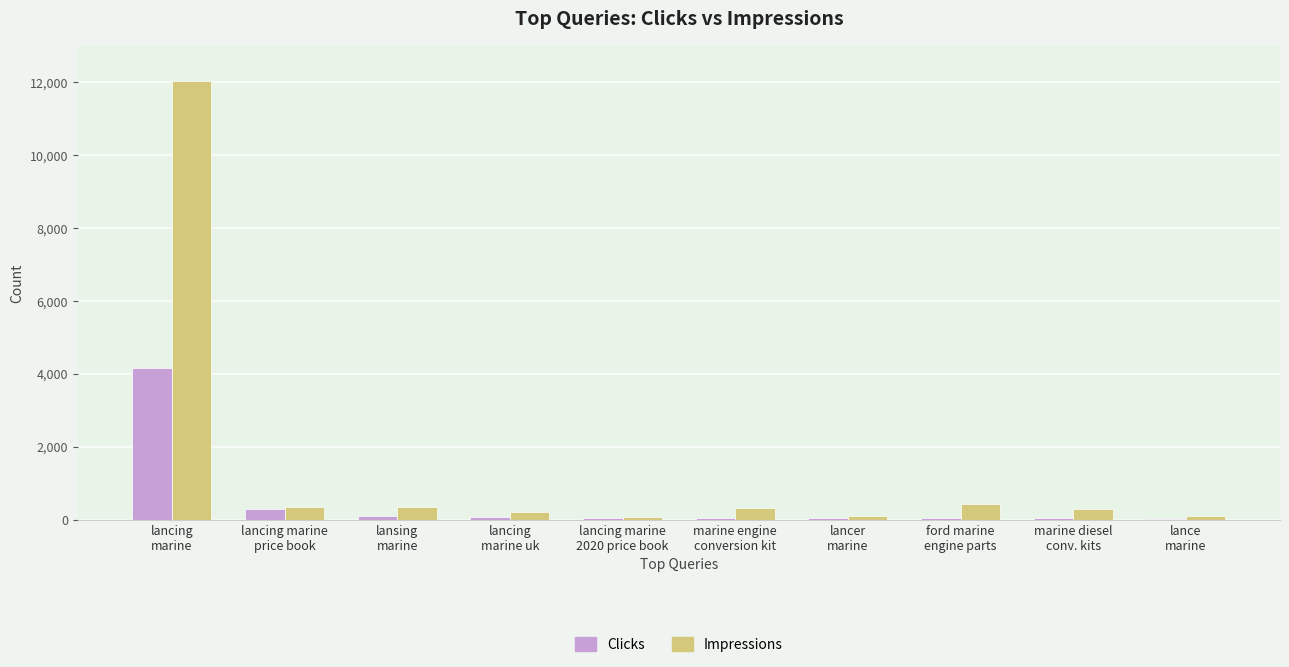

What value does the Impressions series have at ford marine
engine parts, to the nearest 10?

440